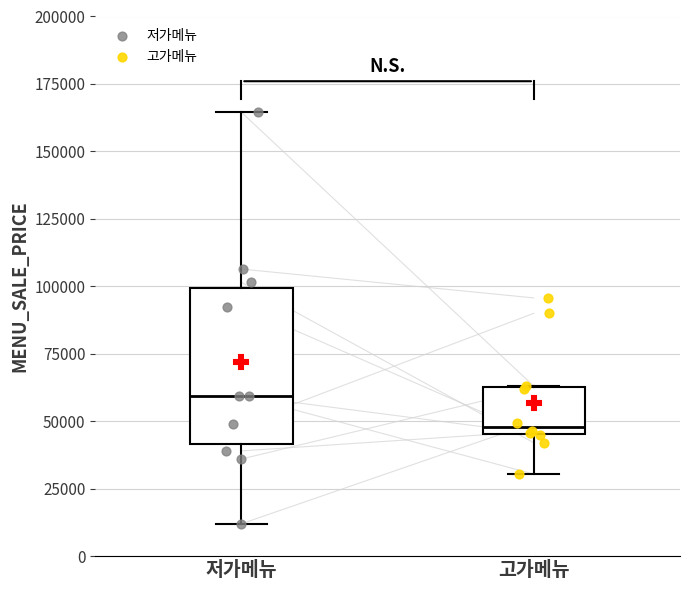

Which box is the tallest, from its lower edge to its upper edge?

저가메뉴